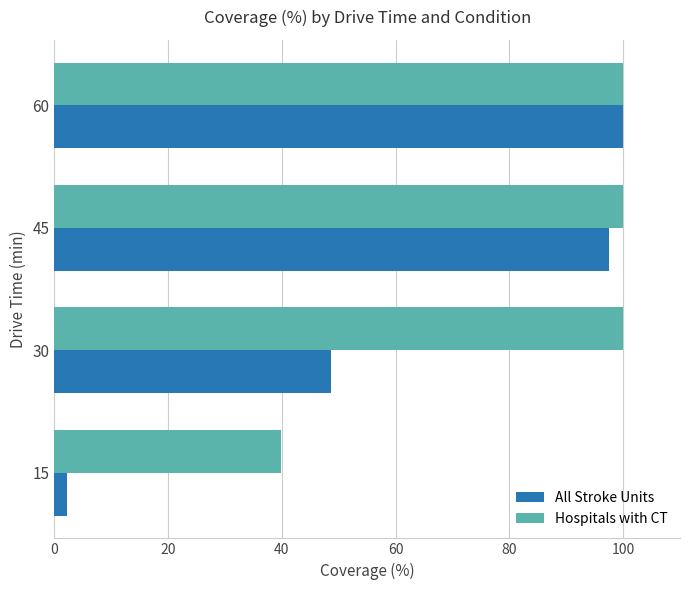

Which series has the largest range (max minus min)?

All Stroke Units